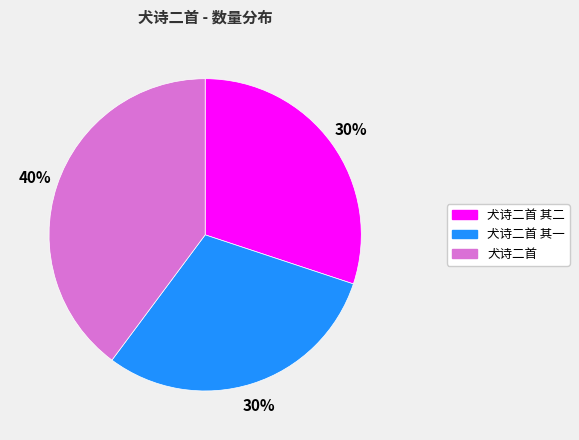

Is there a majority slice in this chart?

No